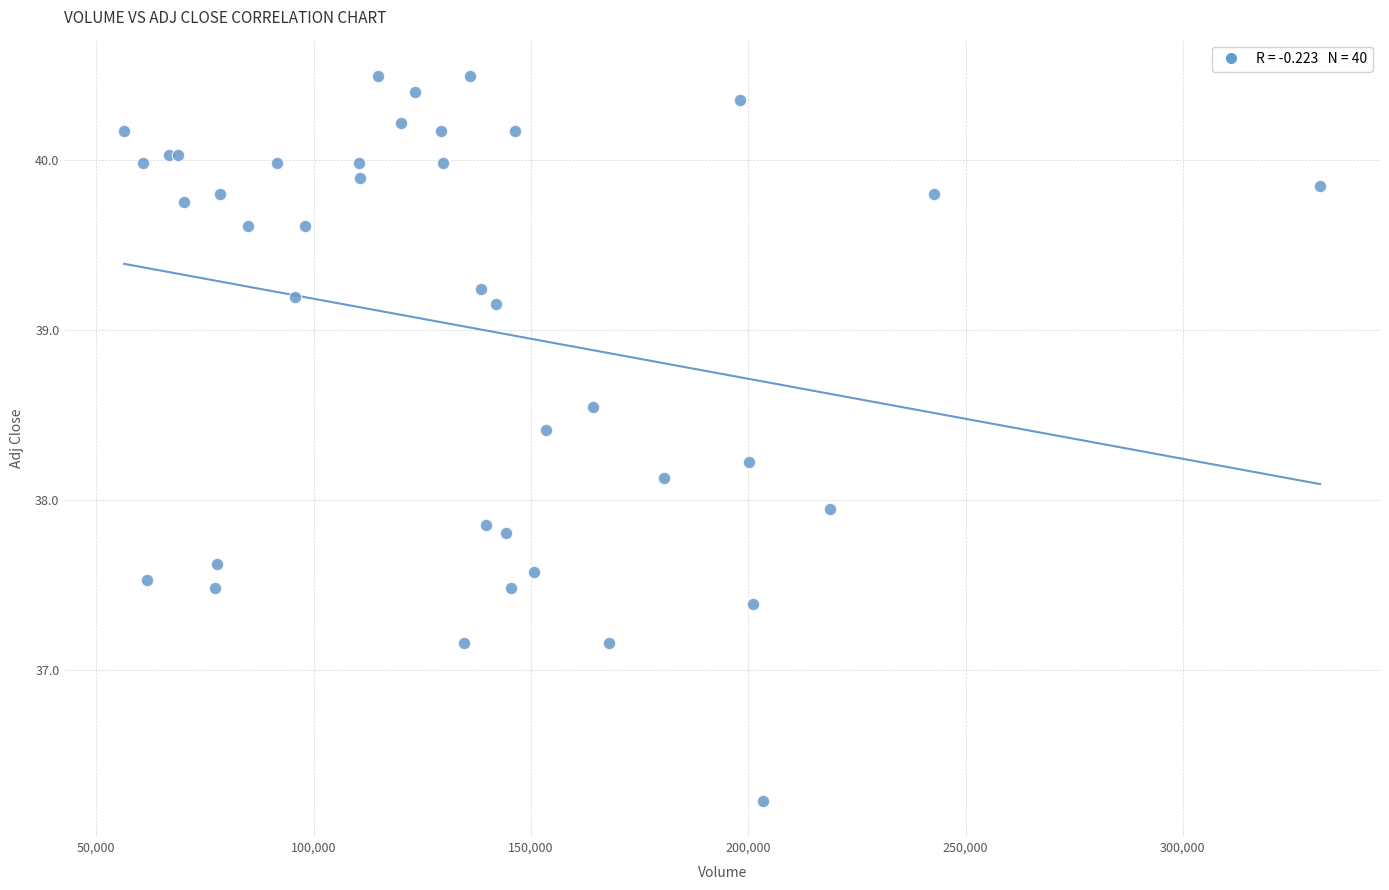

What Y value in the scatter plot is closest to 38?

37.9